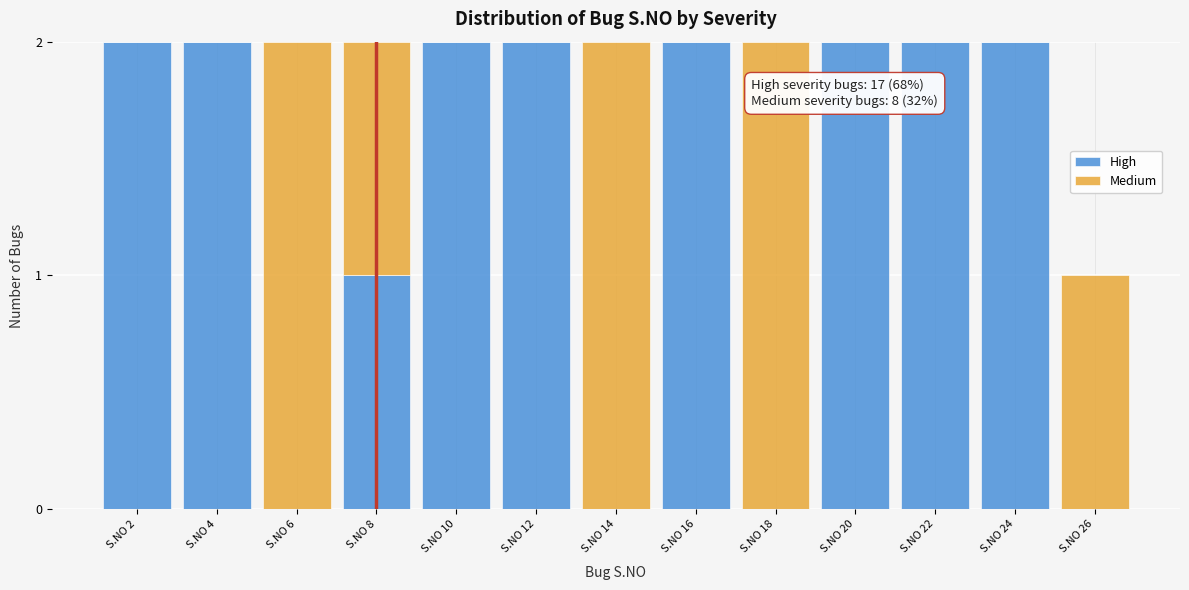

Reading left to right, transcribe the values for High.

S.NO 2=2	S.NO 4=2	S.NO 6=0	S.NO 8=1	S.NO 10=2	S.NO 12=2	S.NO 14=0	S.NO 16=2	S.NO 18=0	S.NO 20=2	S.NO 22=2	S.NO 24=2	S.NO 26=0